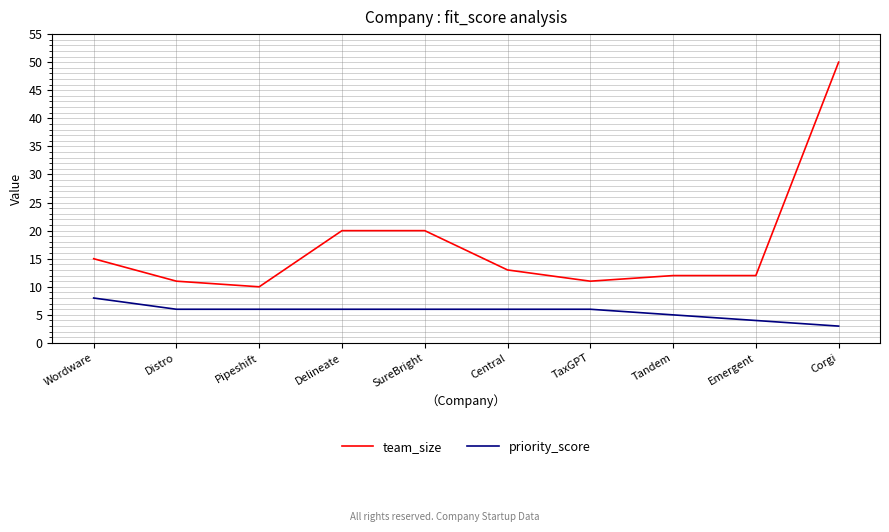

True or false: priority_score has a value of 8 at Wordware.

True